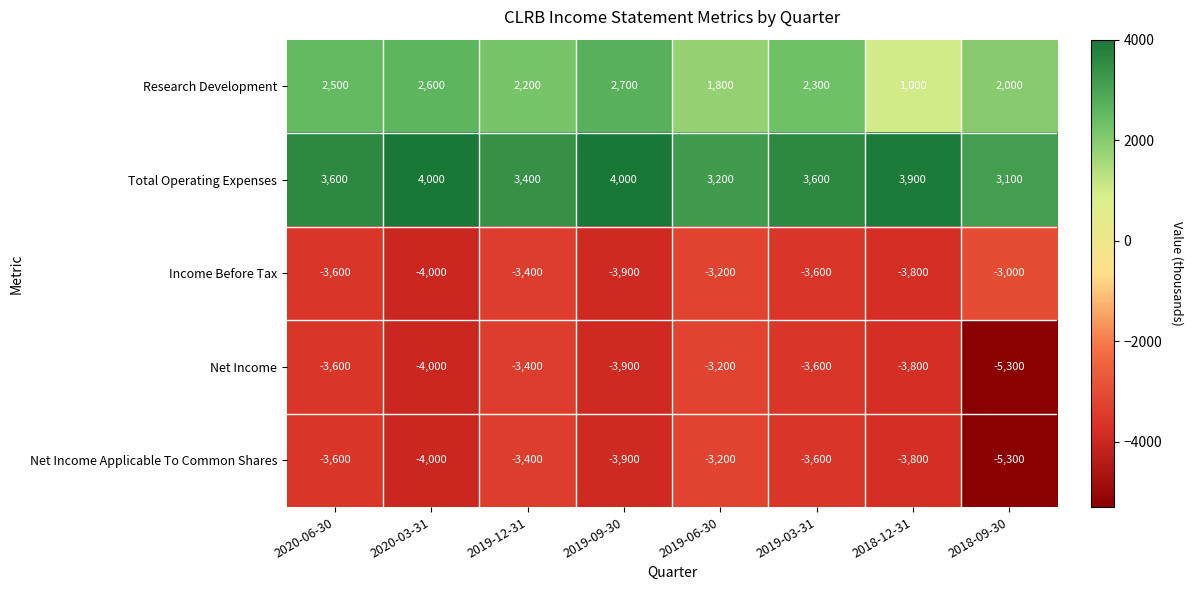

Which series has the largest total across all categories?

Total Operating Expenses